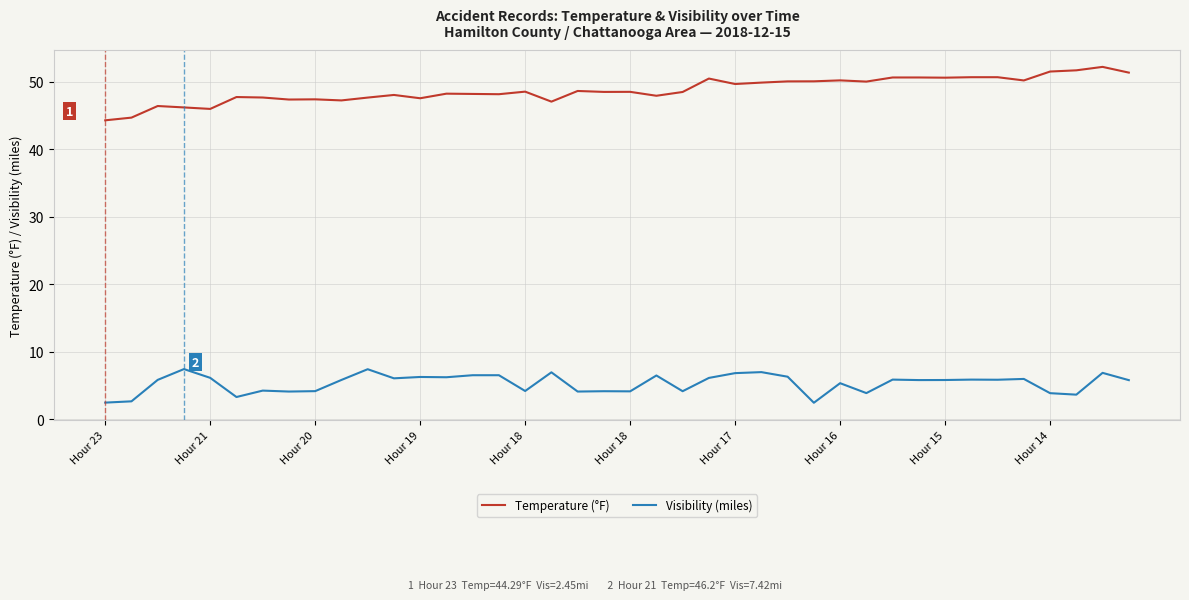

True or false: Visibility (miles) and Temperature (°F) intersect in this chart.

False